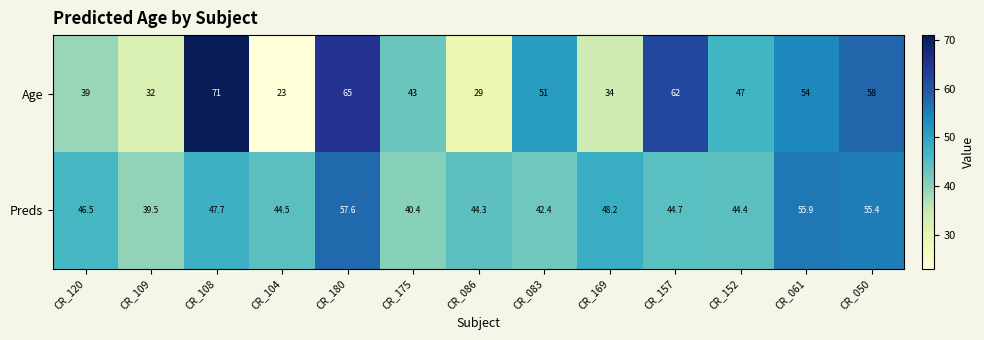

Which category has the lowest value across all series?

CR_104